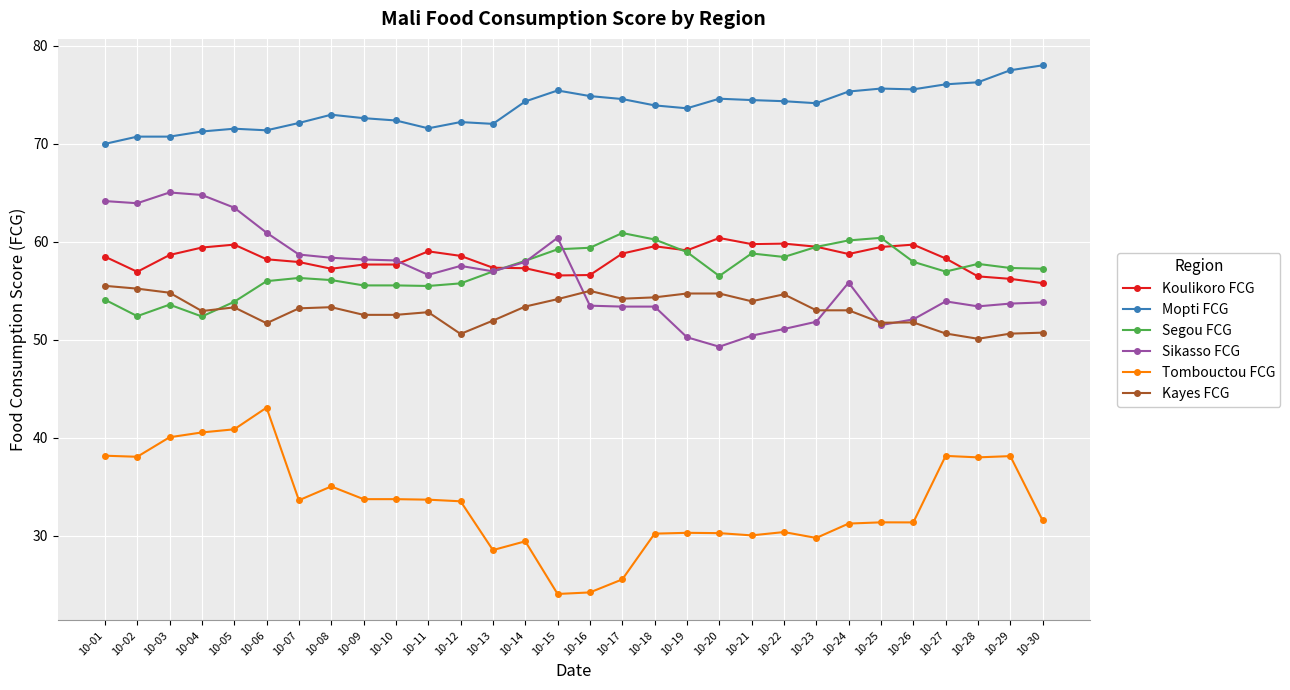

What are all the series names shown in the legend?

Koulikoro FCG, Mopti FCG, Segou FCG, Sikasso FCG, Tombouctou FCG, Kayes FCG